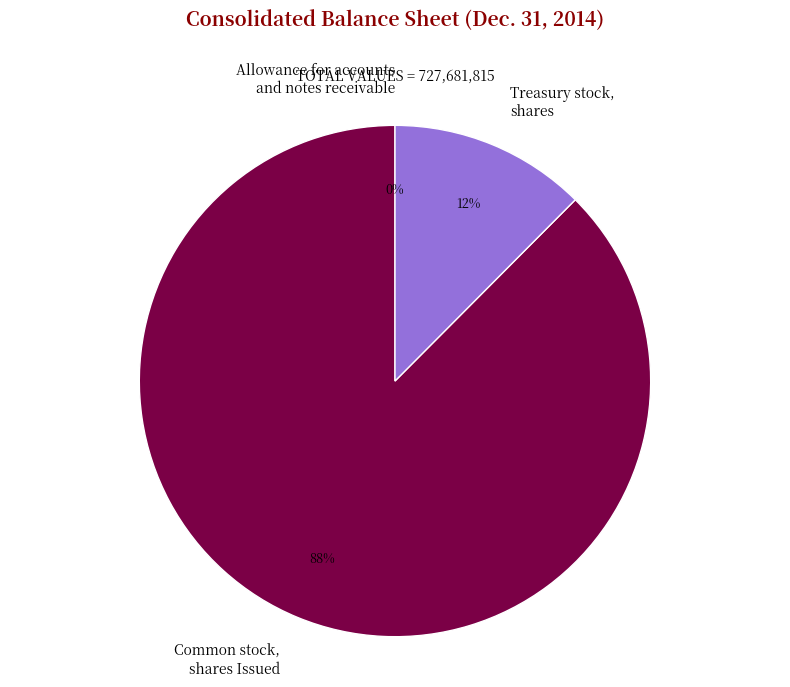

Is it true that Treasury stock, shares is 12% of the pie?

True